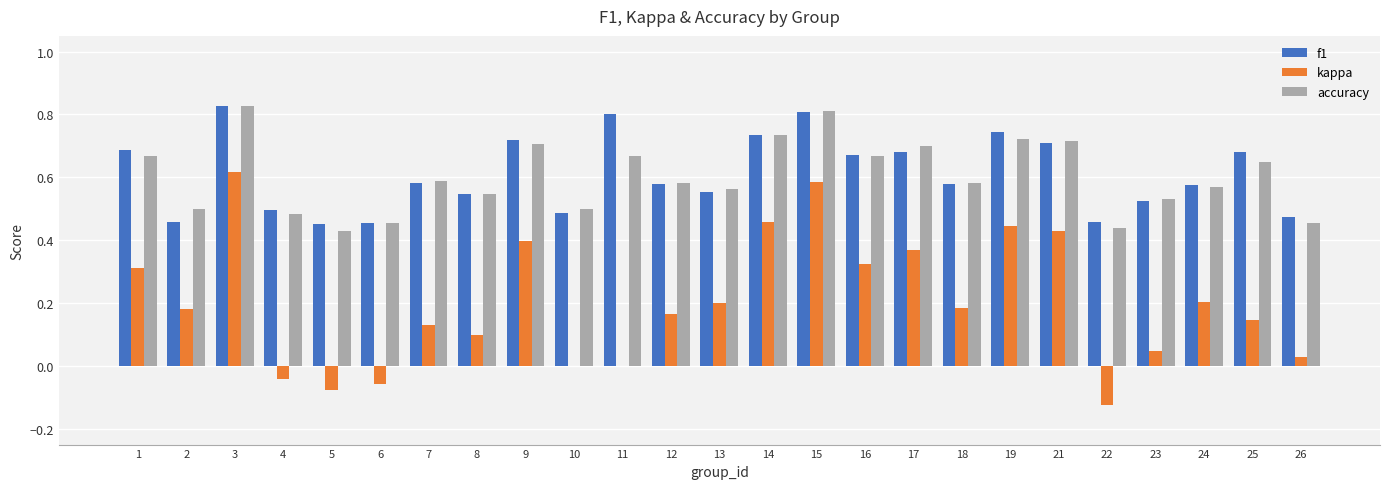

The value of accuracy at 14 is 0.7. True or false?

True